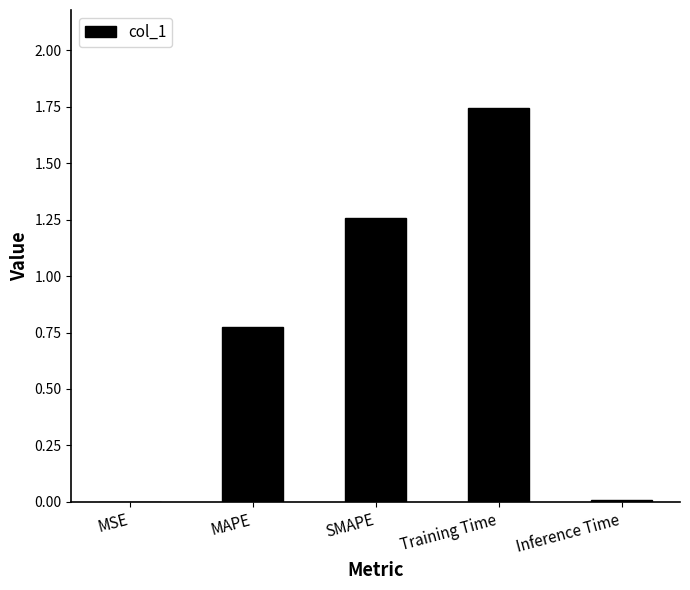

What is the sum of all values?

3.8